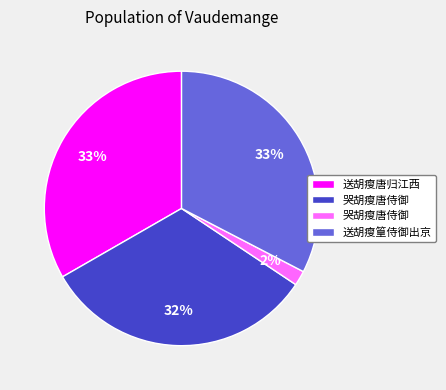

Is there a majority slice in this chart?

No